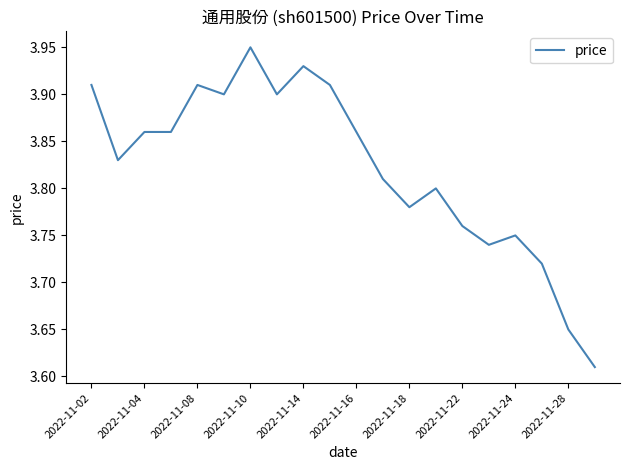

What is the difference between the maximum and minimum values?

0.3